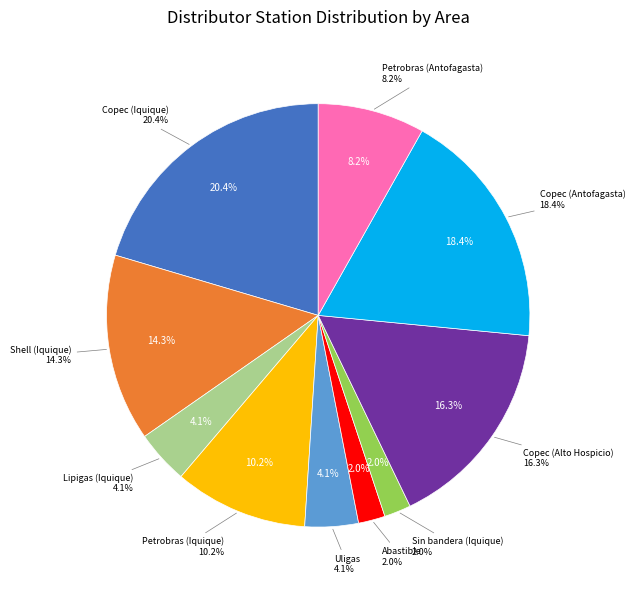

The Petrobras (Iquique) slice represents 3% of the pie. True or false?

False